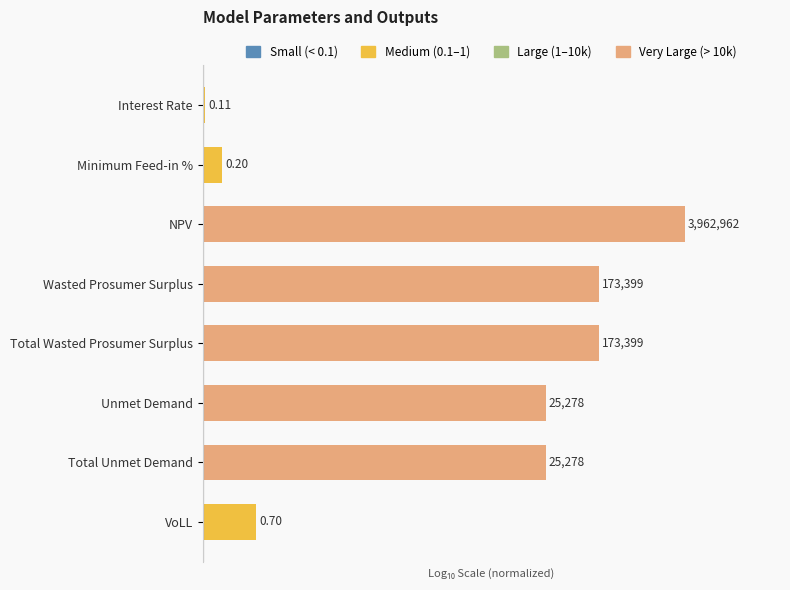

Does the chart contain any negative values?

No